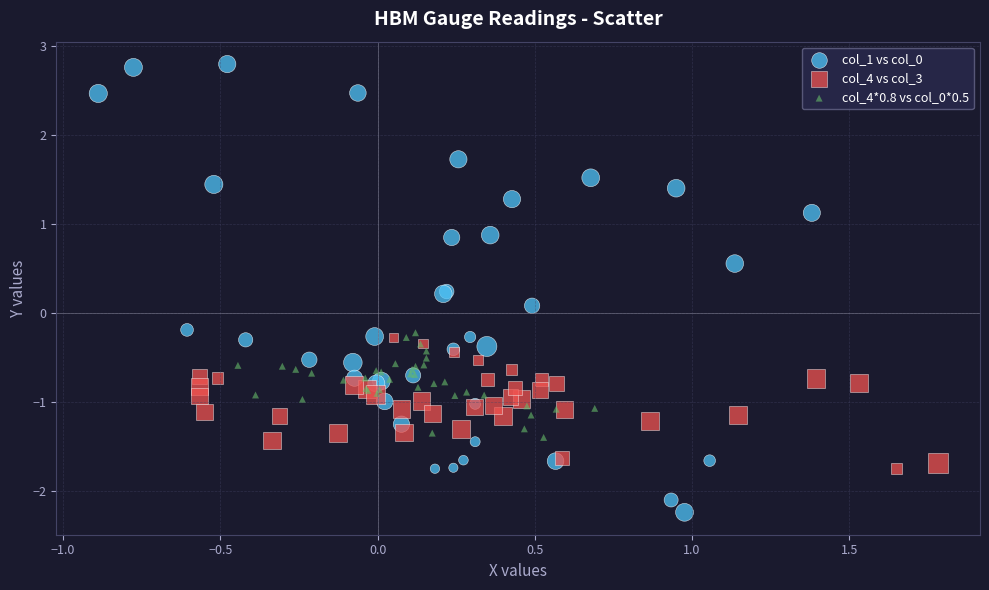

Which series contains the lowest Y value?

col_1 vs col_0